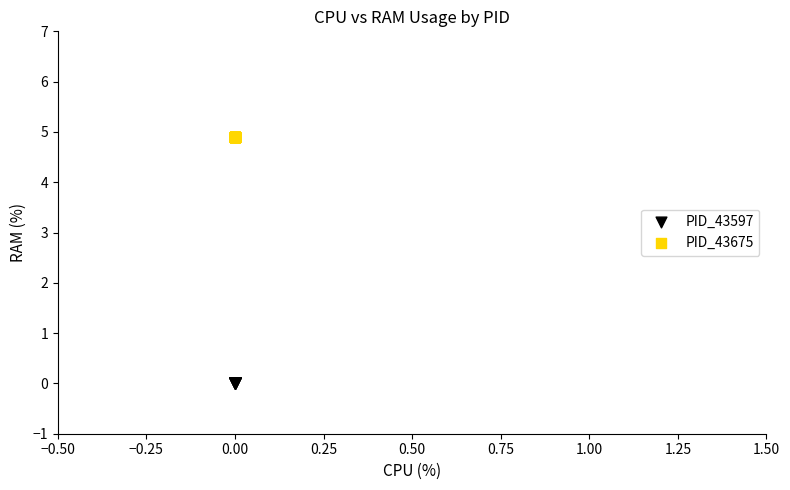

Which series contains the lowest Y value?

PID_43597